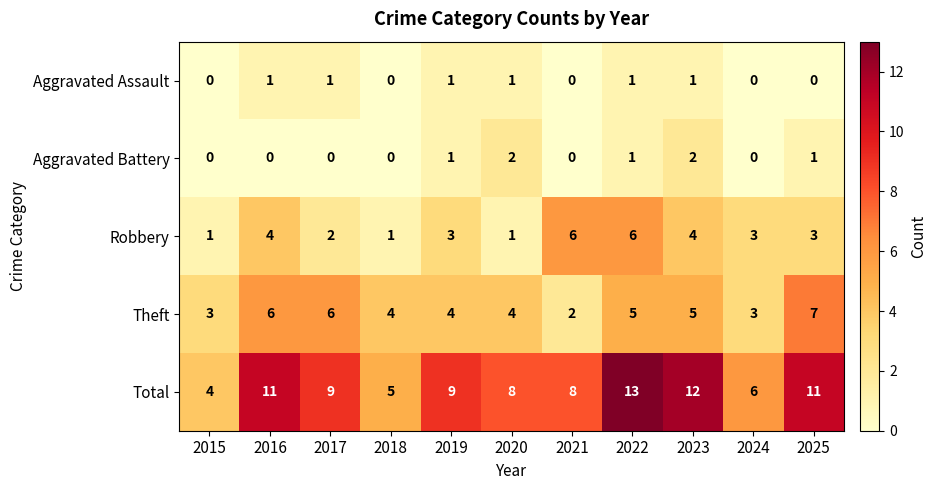

Rank the series by their maximum value, from lowest to highest.

Aggravated Assault, Aggravated Battery, Robbery, Theft, Total